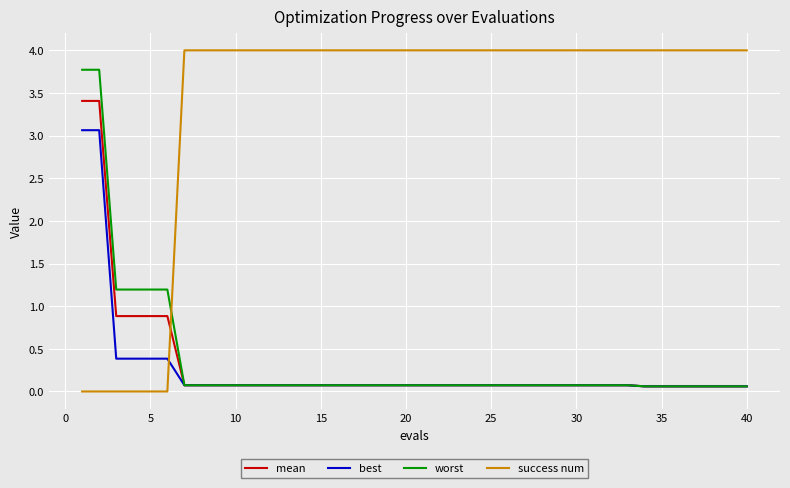

Which series has the largest total across all categories?

success num